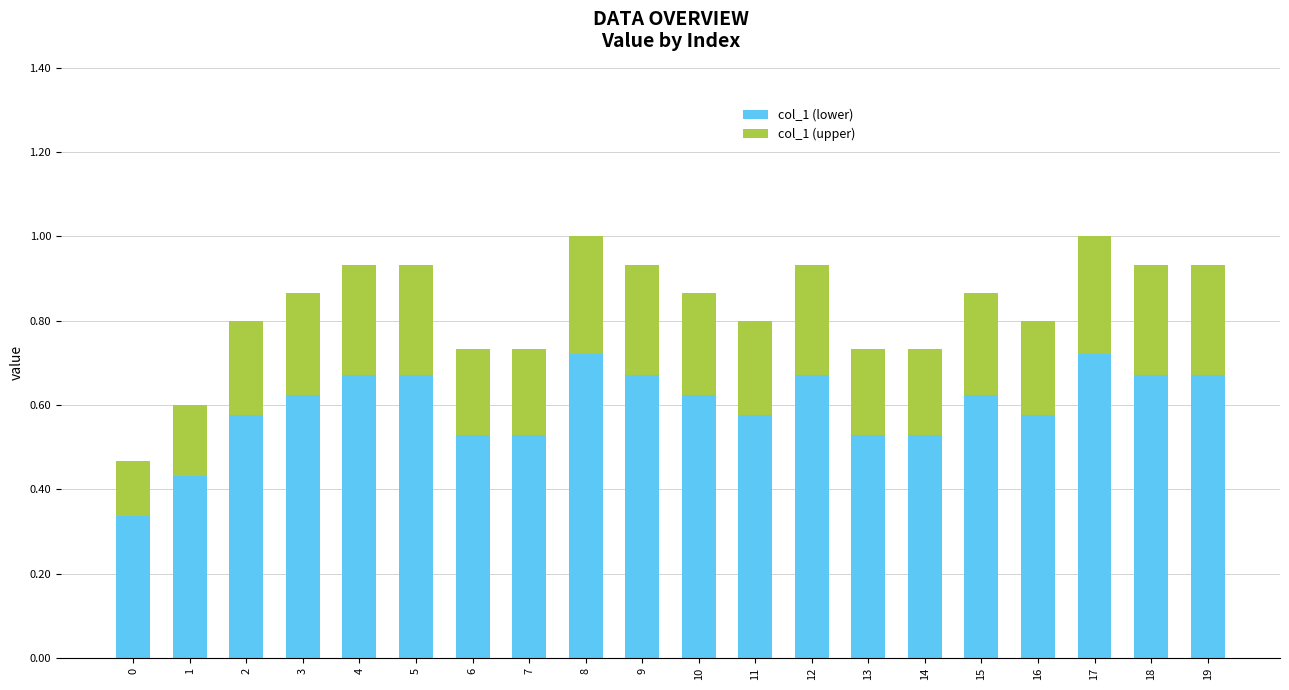

What is the sum of the col_1 (lower) values at 15 and 16?

1.2